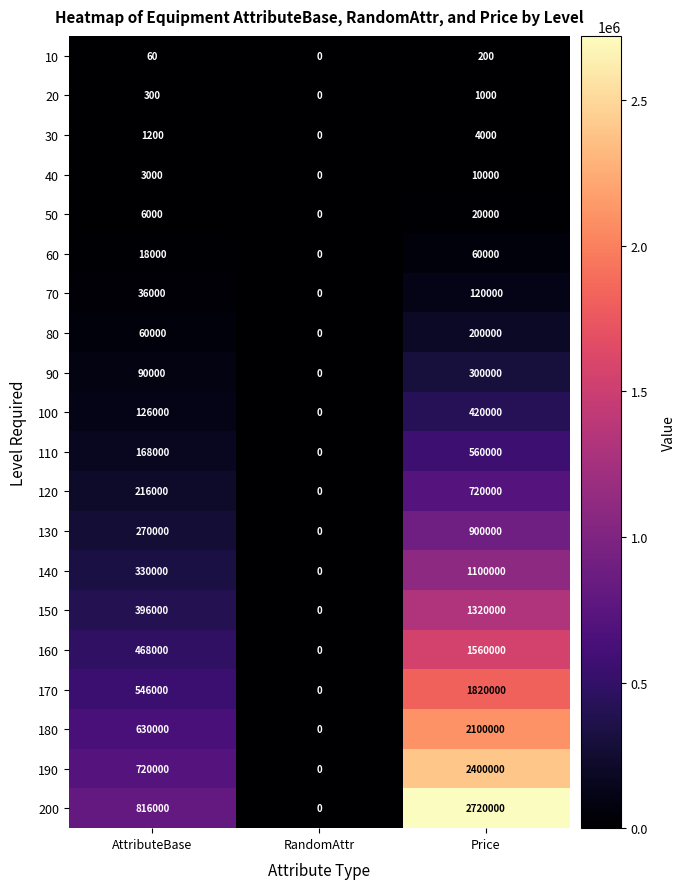

Rank the series at AttributeBase from lowest to highest value.

10, 20, 30, 40, 50, 60, 70, 80, 90, 100, 110, 120, 130, 140, 150, 160, 170, 180, 190, 200